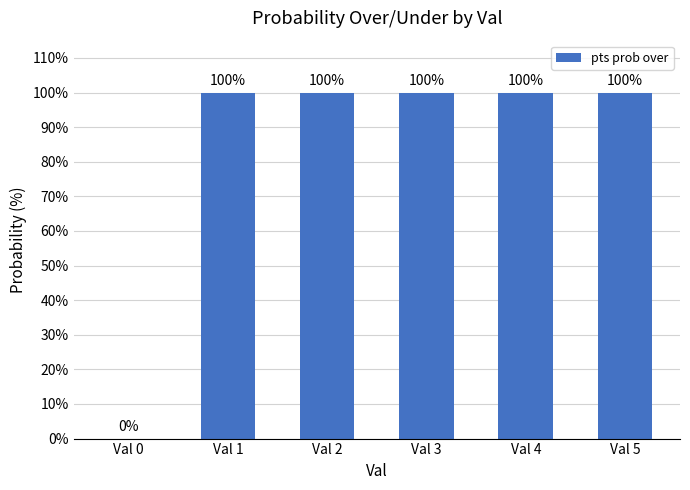

How many distinct data groups are displayed?

1